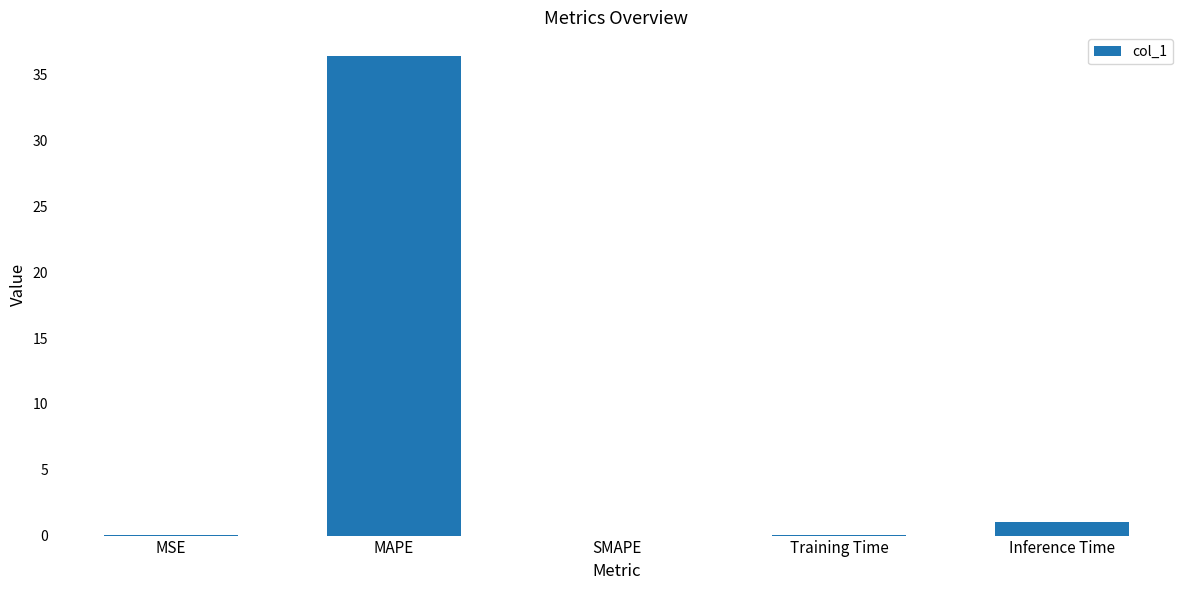

Is it true that the value at Inference Time is 1.0?

True